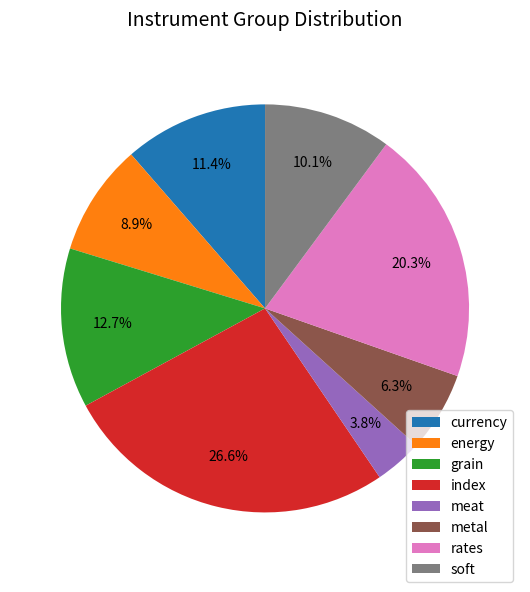

Approximately how many times larger is the value at rates compared to soft?

2.0